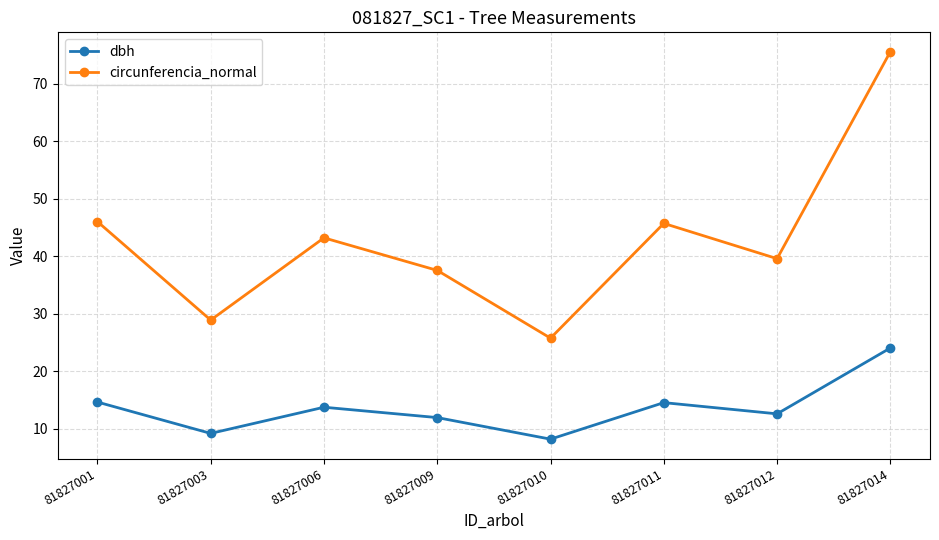

Between 81827010 and 81827011, which series saw the biggest shift?

circunferencia_normal